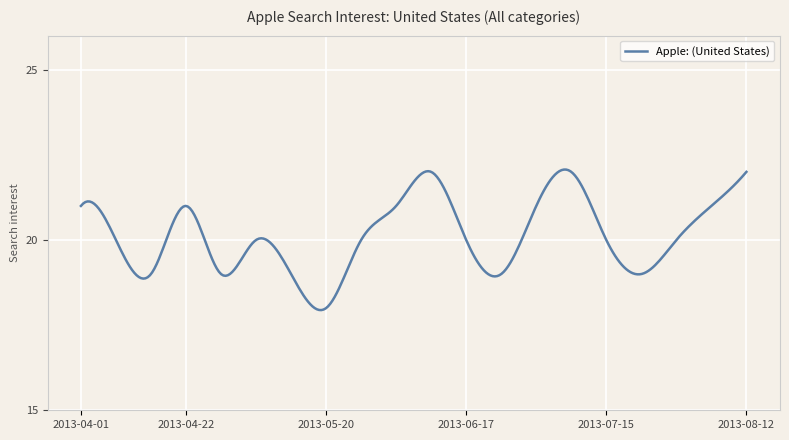

What is the difference between the maximum and minimum values?

4.1